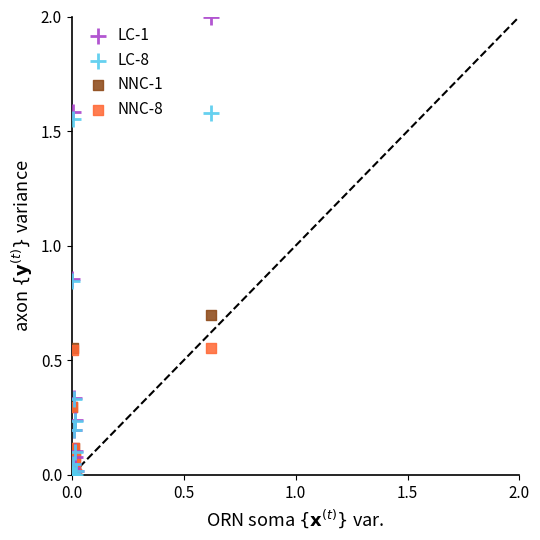

What are all the series names shown in the legend?

LC-1, LC-8, NNC-1, NNC-8